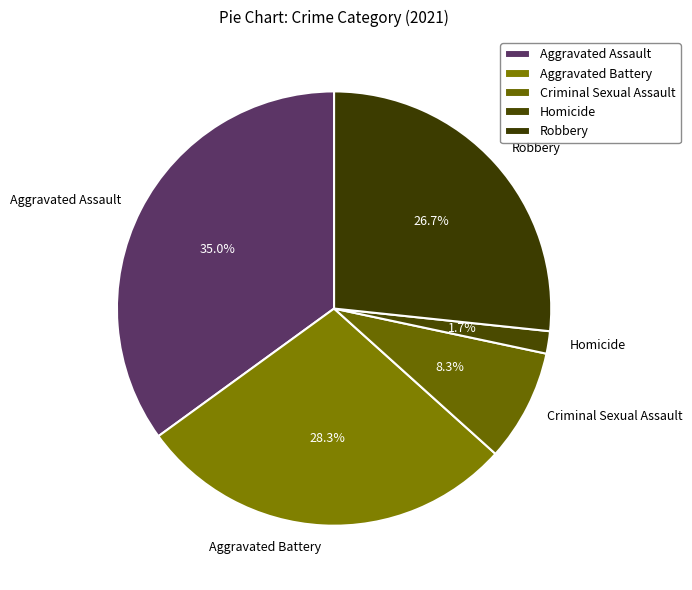

Count the number of slices in the pie.

5